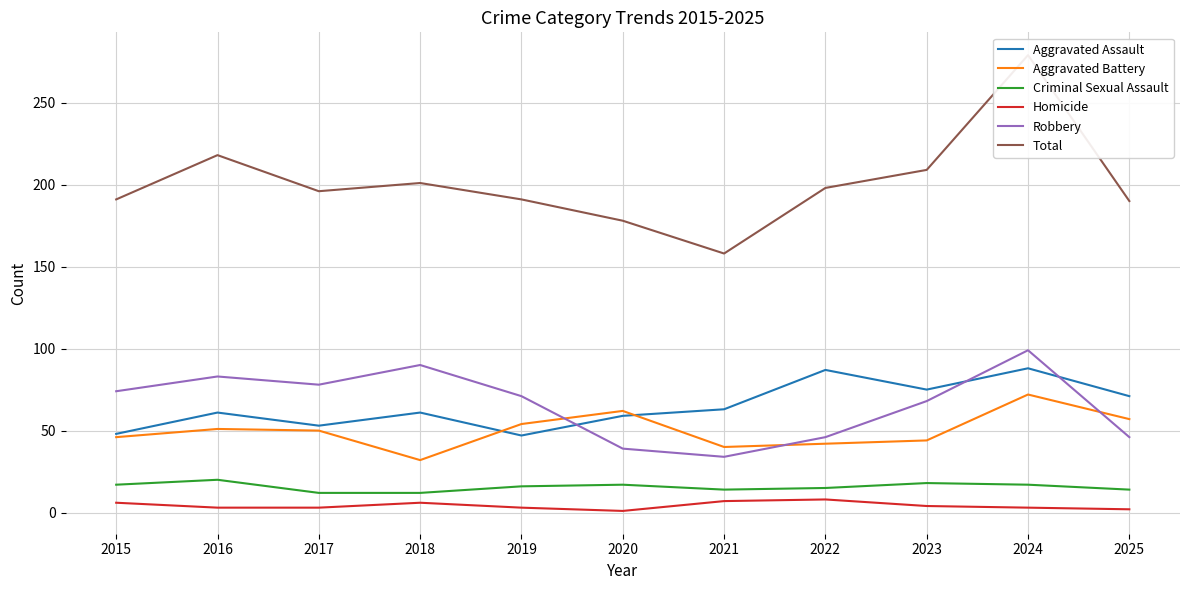

At 2021, list the series in order from smallest to largest.

Homicide, Criminal Sexual Assault, Robbery, Aggravated Battery, Aggravated Assault, Total